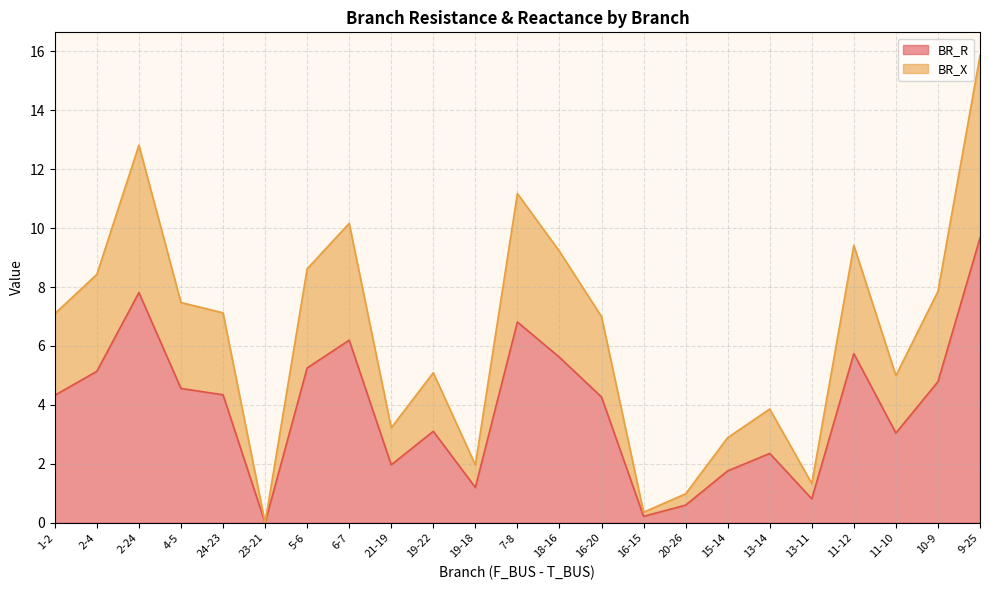

Reading left to right, transcribe all the data shown in this chart.

BR_R: 1-2=4.3	2-4=5.1	2-24=7.8	4-5=4.6	24-23=4.3	23-21=0.0	5-6=5.3	6-7=6.2	21-19=2.0	19-22=3.1	19-18=1.2	7-8=6.8	18-16=5.6	16-20=4.3	16-15=0.2	20-26=0.6	15-14=1.8	13-14=2.4	13-11=0.8	11-12=5.7	11-10=3.0	10-9=4.8	9-25=9.7
BR_X: 1-2=7.1	2-4=8.4	2-24=12.8	4-5=7.5	24-23=7.1	23-21=0.0	5-6=8.6	6-7=10.2	21-19=3.2	19-22=5.1	19-18=2.0	7-8=11.2	18-16=9.2	16-20=7.0	16-15=0.4	20-26=1.0	15-14=2.9	13-14=3.9	13-11=1.3	11-12=9.4	11-10=5.0	10-9=7.9	9-25=15.9